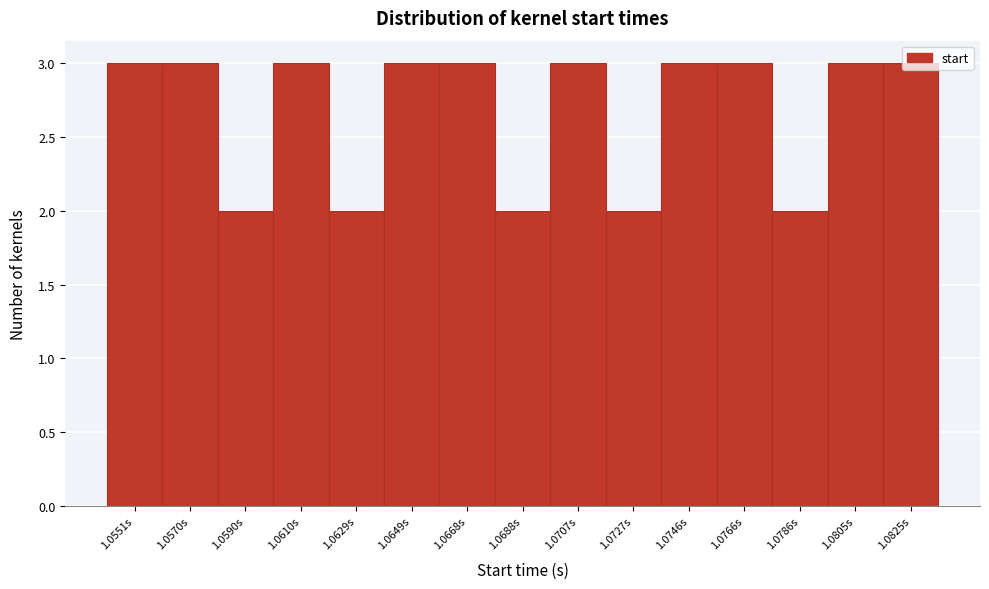

What is the change in value from 1.0688s to 1.0746s?

+1